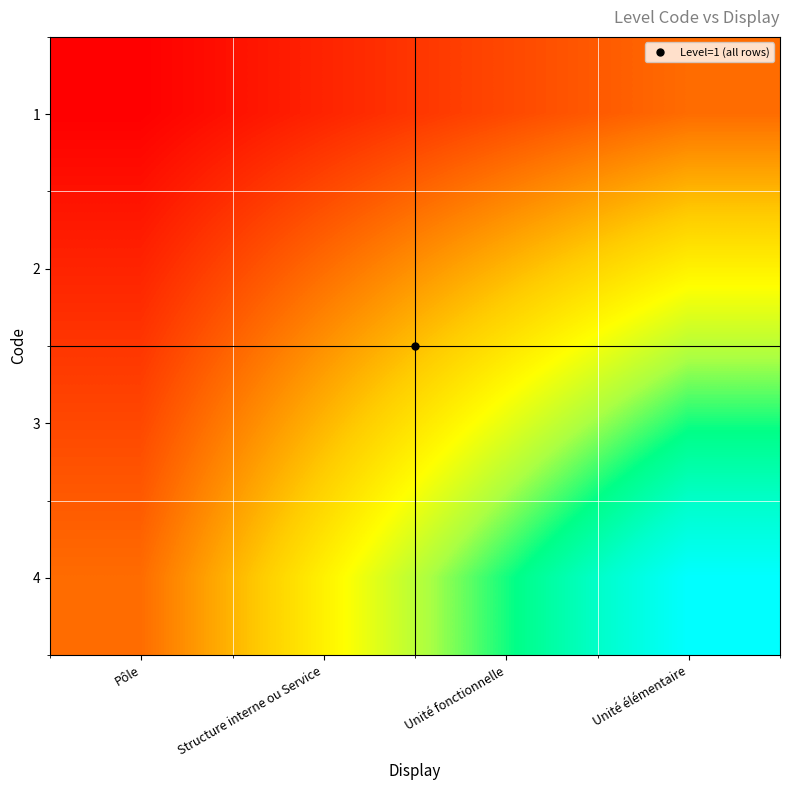

List the series in order of their peak value, lowest first.

1, 2, 3, 4